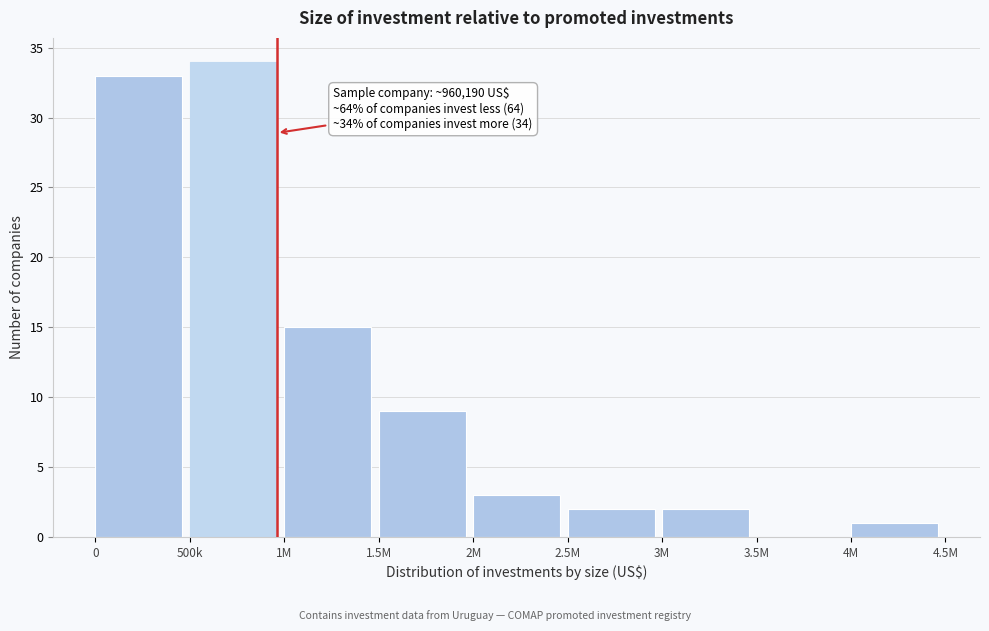

Reading left to right, extract all data points from this chart.

0=33	500k=34	1M=15	1.5M=9	2M=3	2.5M=2	3M=2	3.5M=0	4M=1